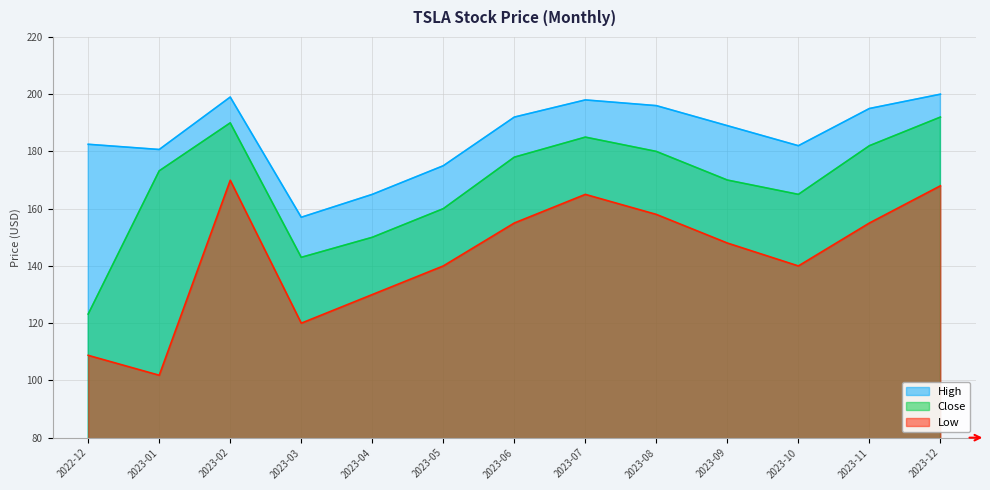

At which category is the sum across all series the highest?

2023-12